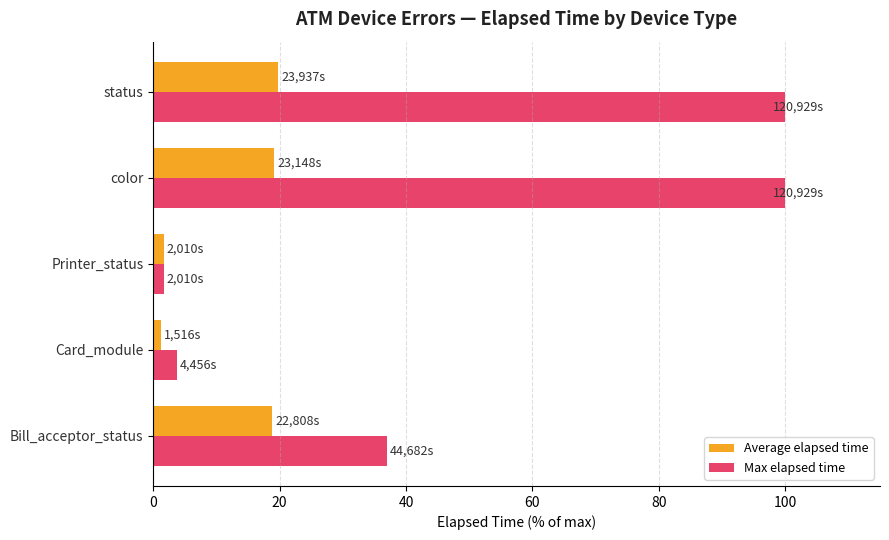

Rank the series by their average value, from lowest to highest.

Average elapsed time, Max elapsed time